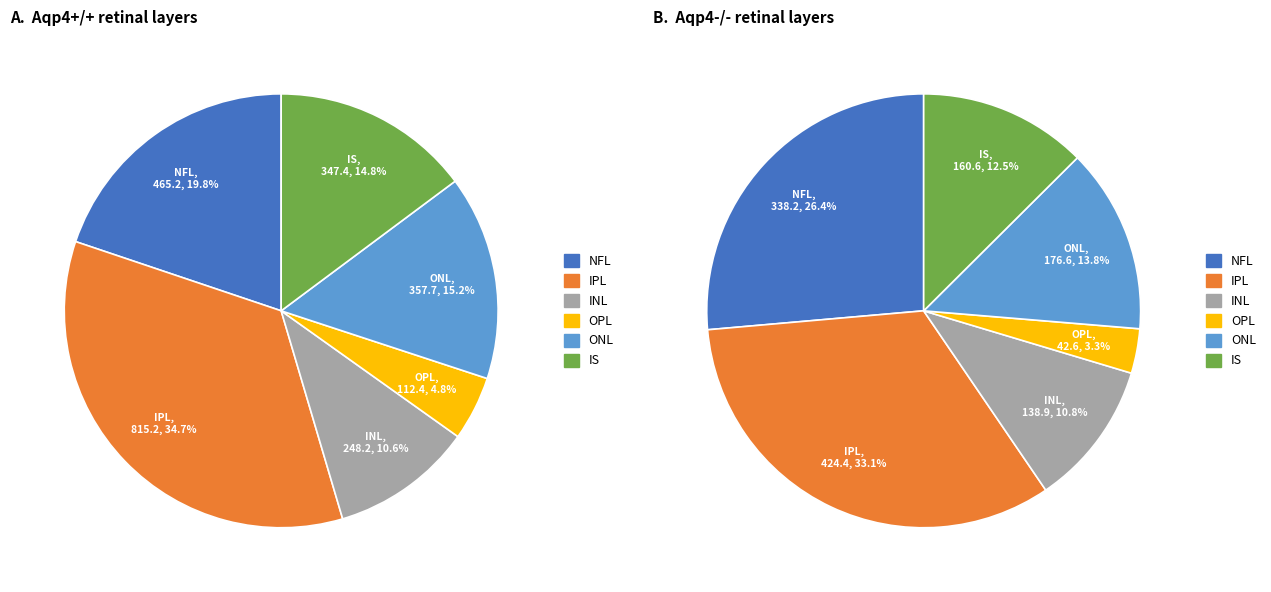

Which series has the largest range (max minus min)?

Aqp4+/+